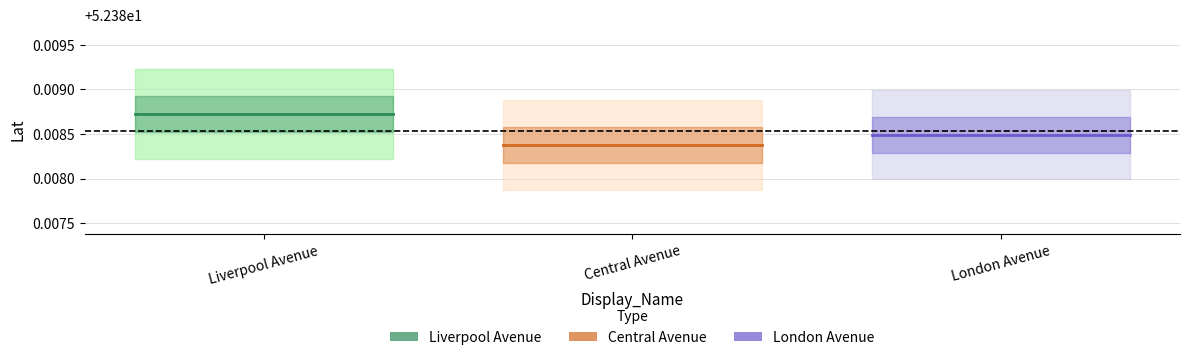

Rank the series by their average value, from lowest to highest.

Central Avenue, London Avenue, Liverpool Avenue